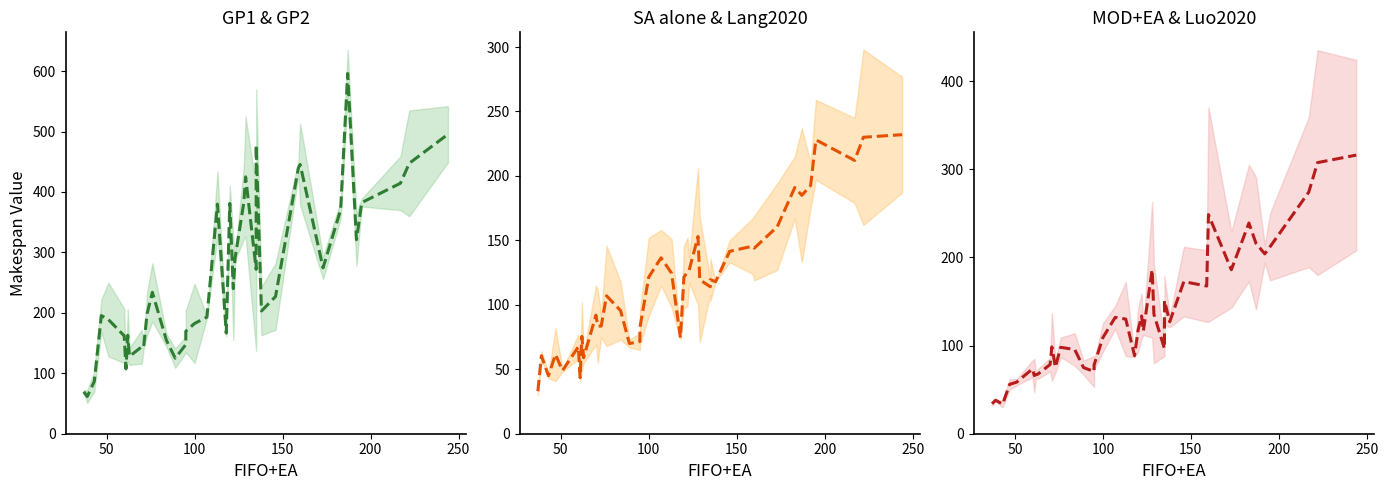

What is the minimum value for Mean (GP1/GP2)?

61.5